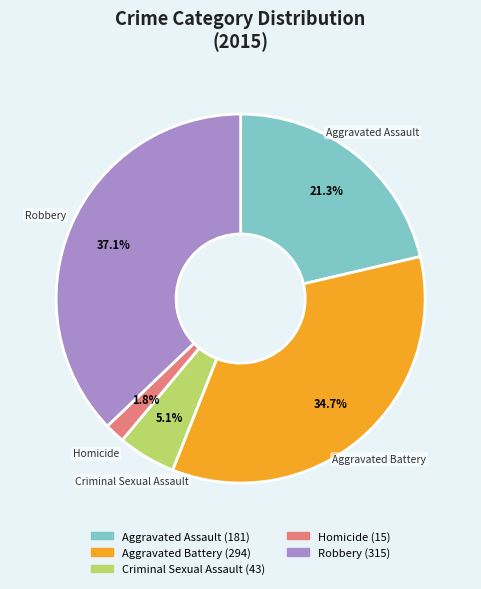

Combined, what portion of the pie is Aggravated Assault and Homicide?

23.1%